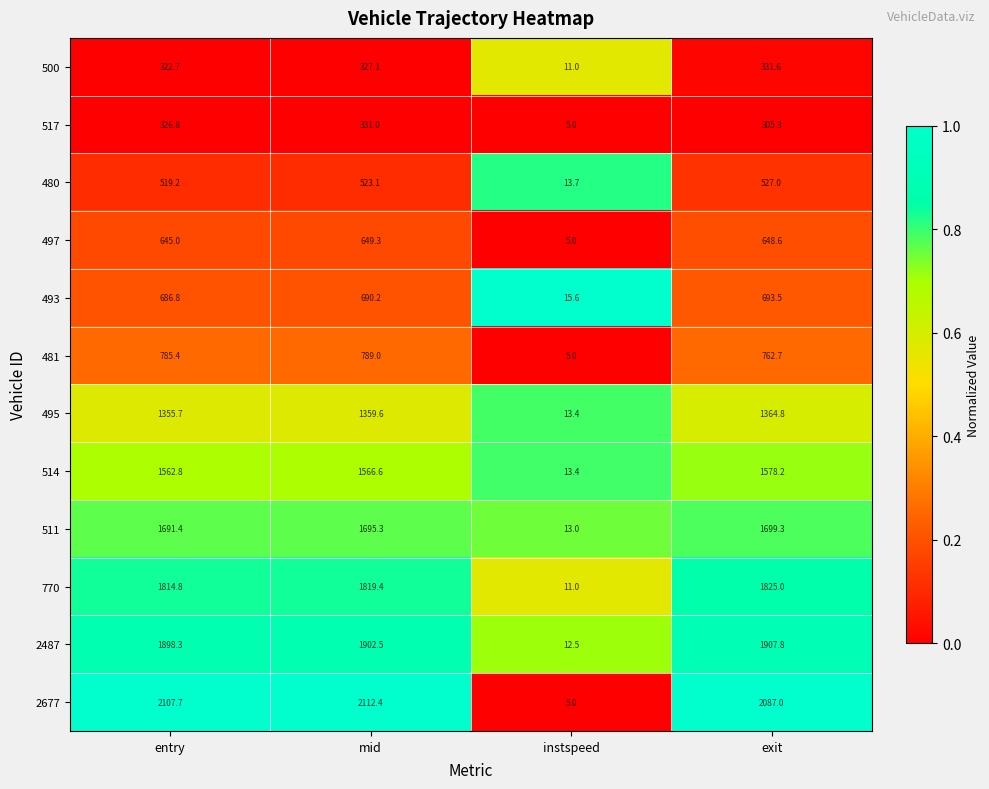

Rank the series at exit from lowest to highest value.

517, 500, 480, 497, 493, 481, 495, 514, 511, 770, 2487, 2677